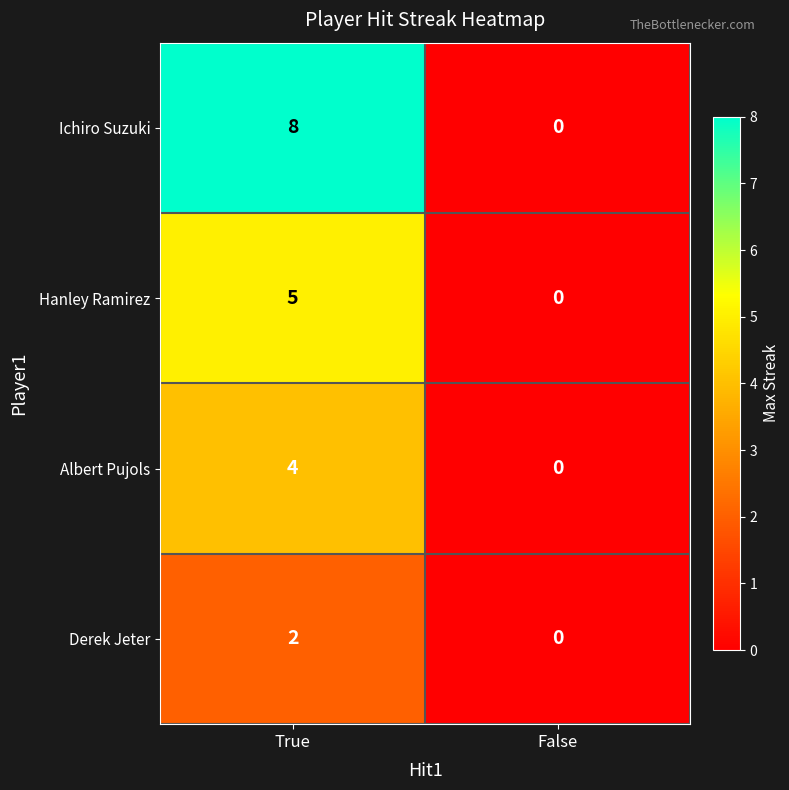

Reading left to right, list all the values displayed in this chart.

Ichiro Suzuki: 8	0
Hanley Ramirez: 5	0
Albert Pujols: 4	0
Derek Jeter: 2	0